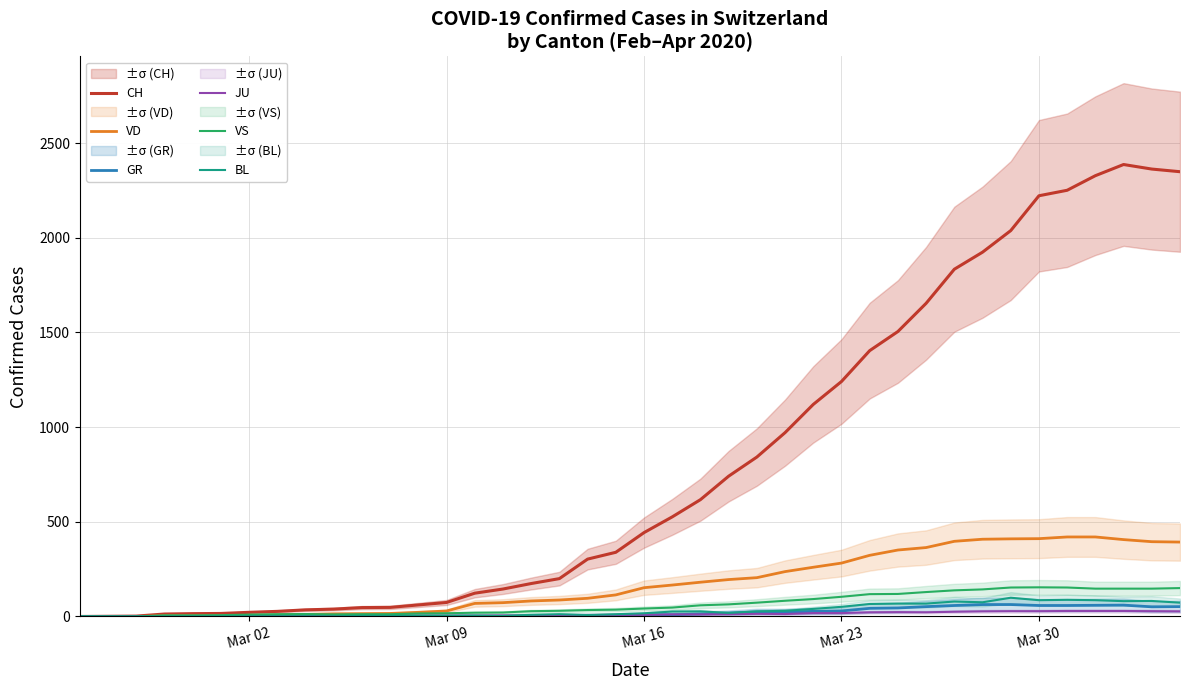

In VS, how many points are higher than both neighbors (excluding endpoints)?

2